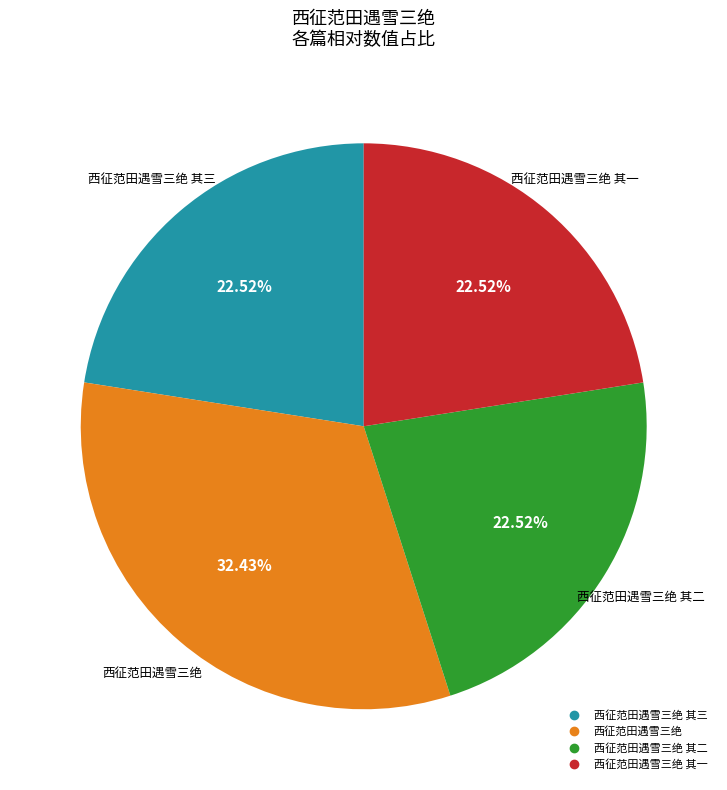

Is there any slice that represents more than half of the pie?

No